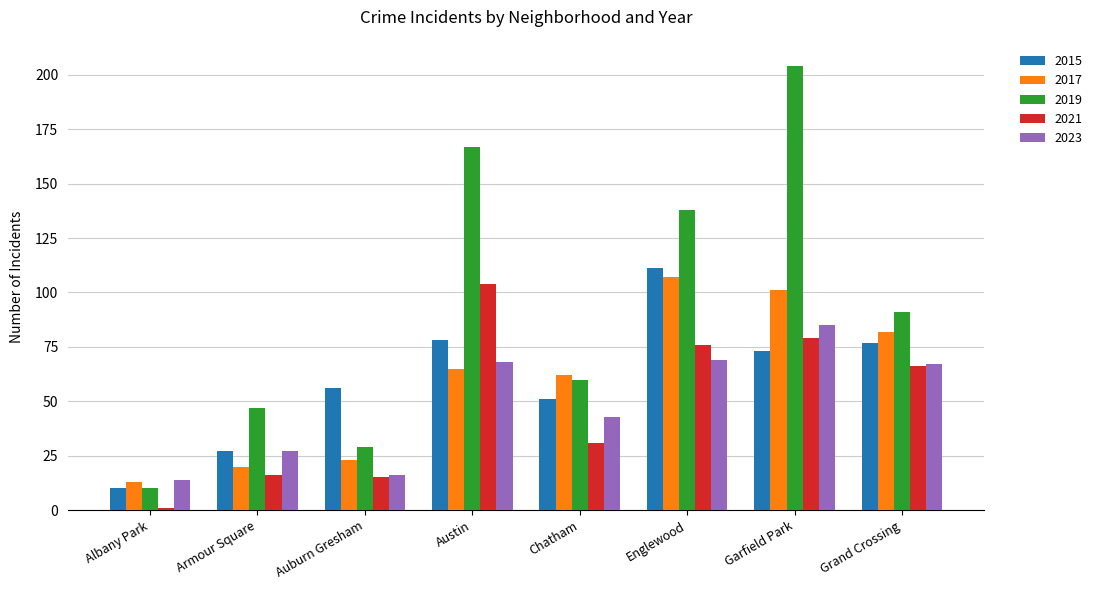

The 2015 series shows 10 at Albany Park. True or false?

True